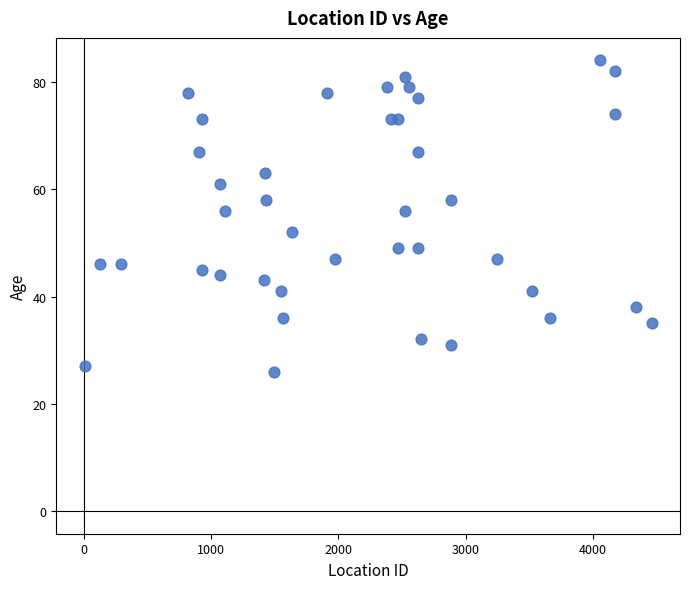

What is the range of Y values (max minus min)?

58